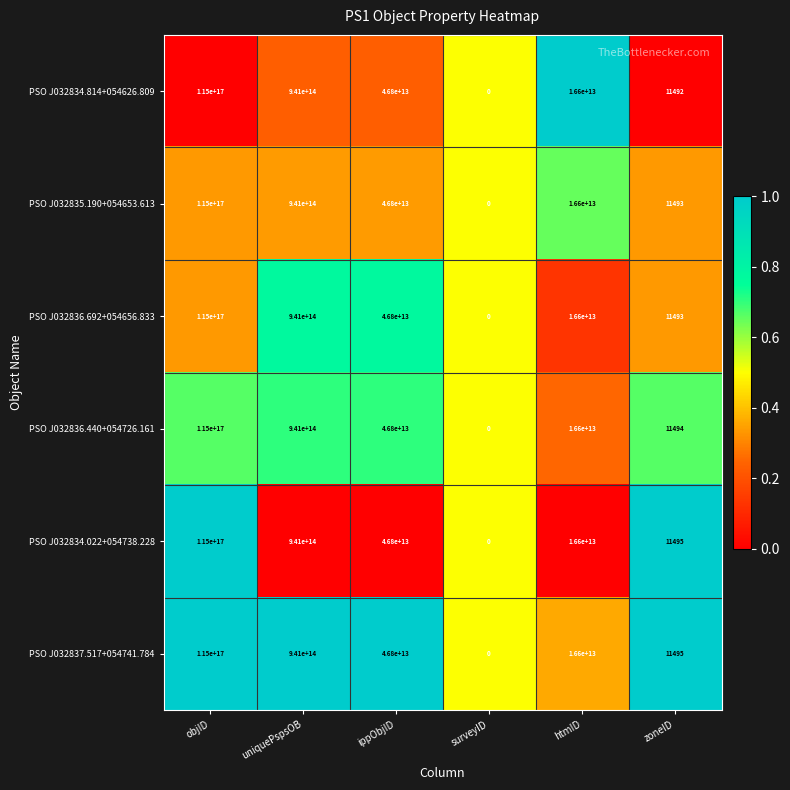

How many distinct data groups are displayed?

6